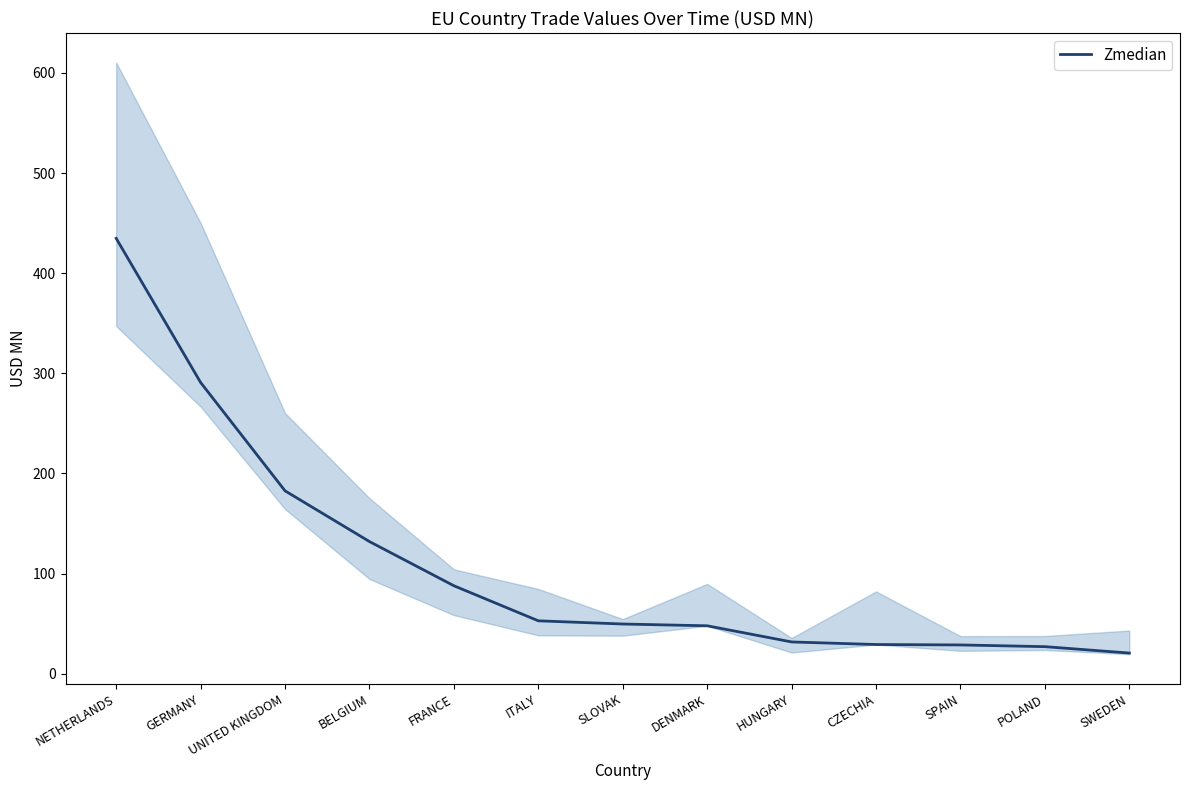

What is the sum of all values?

1414.9